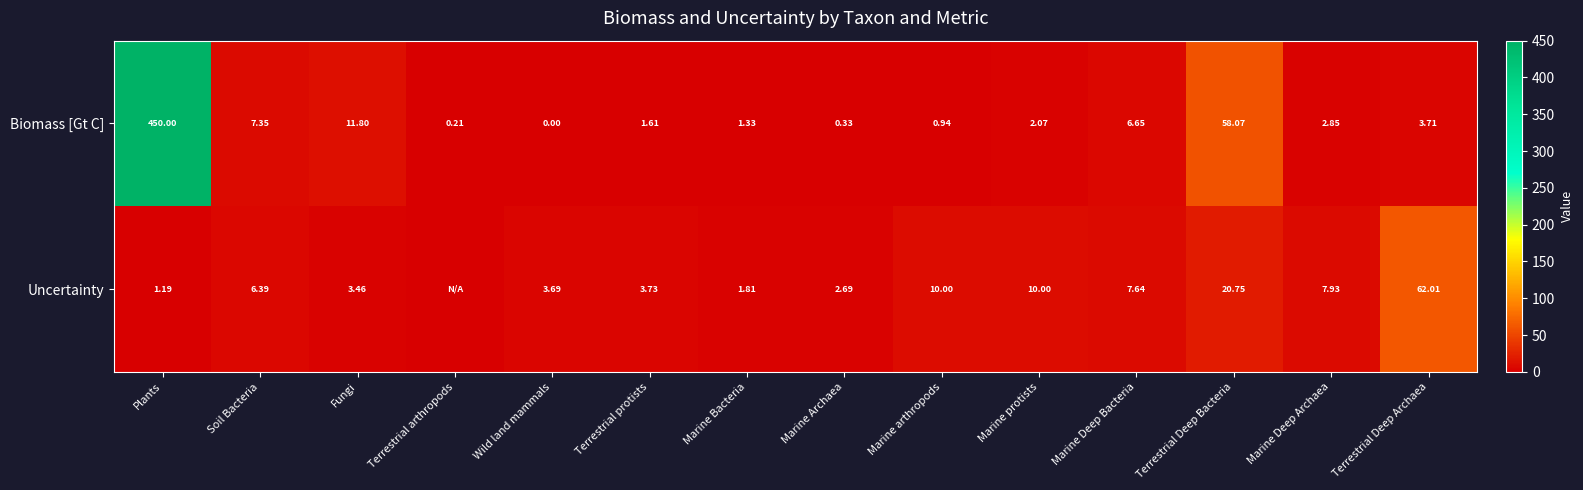

What is the greatest value displayed?

450.0